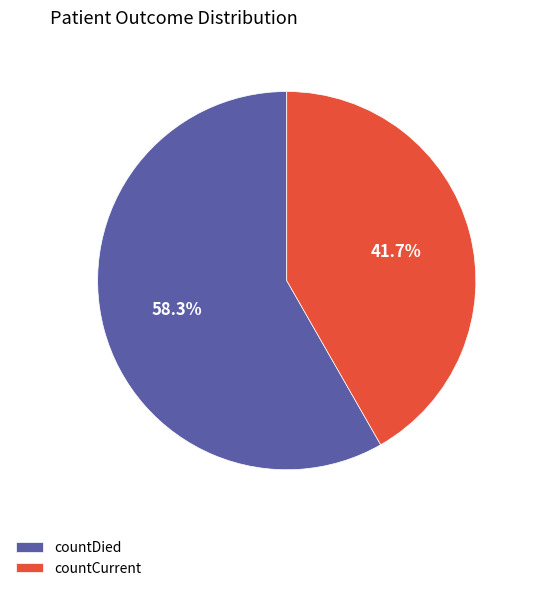

Rank the categories by value from lowest to highest.

countCurrent, countDied